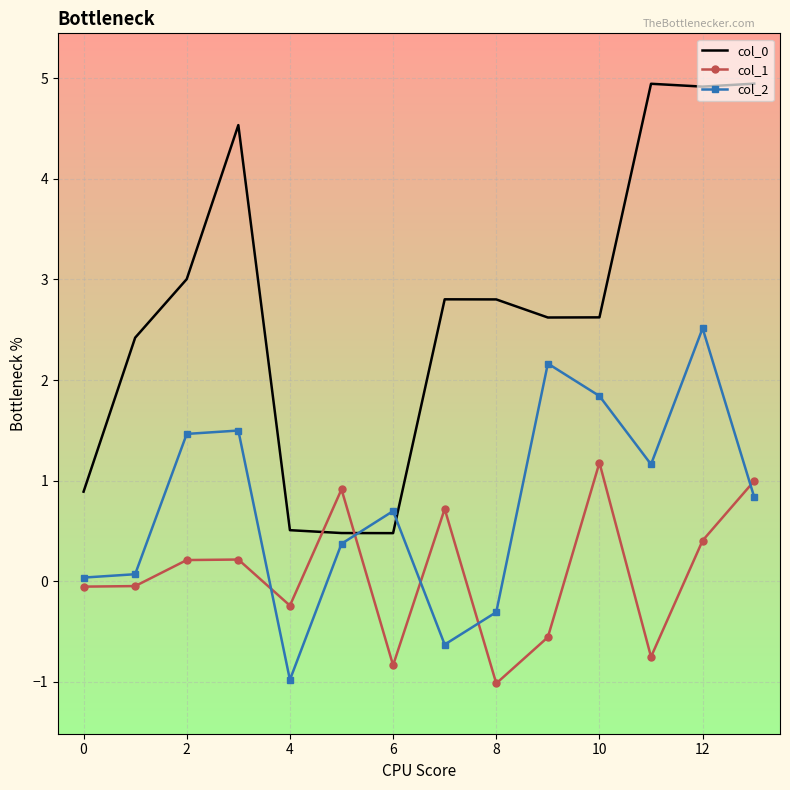

What is the greatest value displayed?

4.9